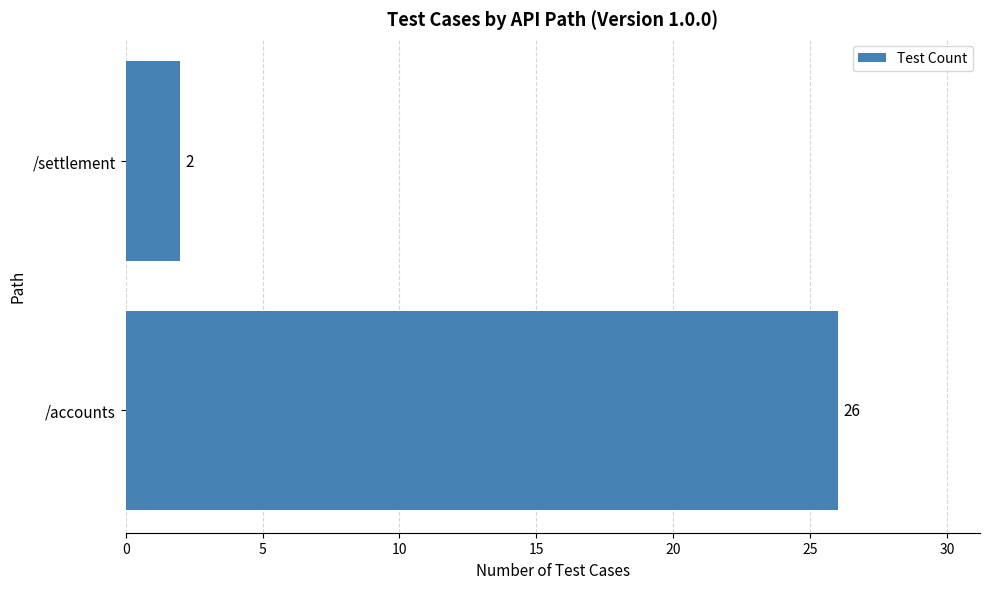

What is the sum of the values at /settlement and /accounts?

28